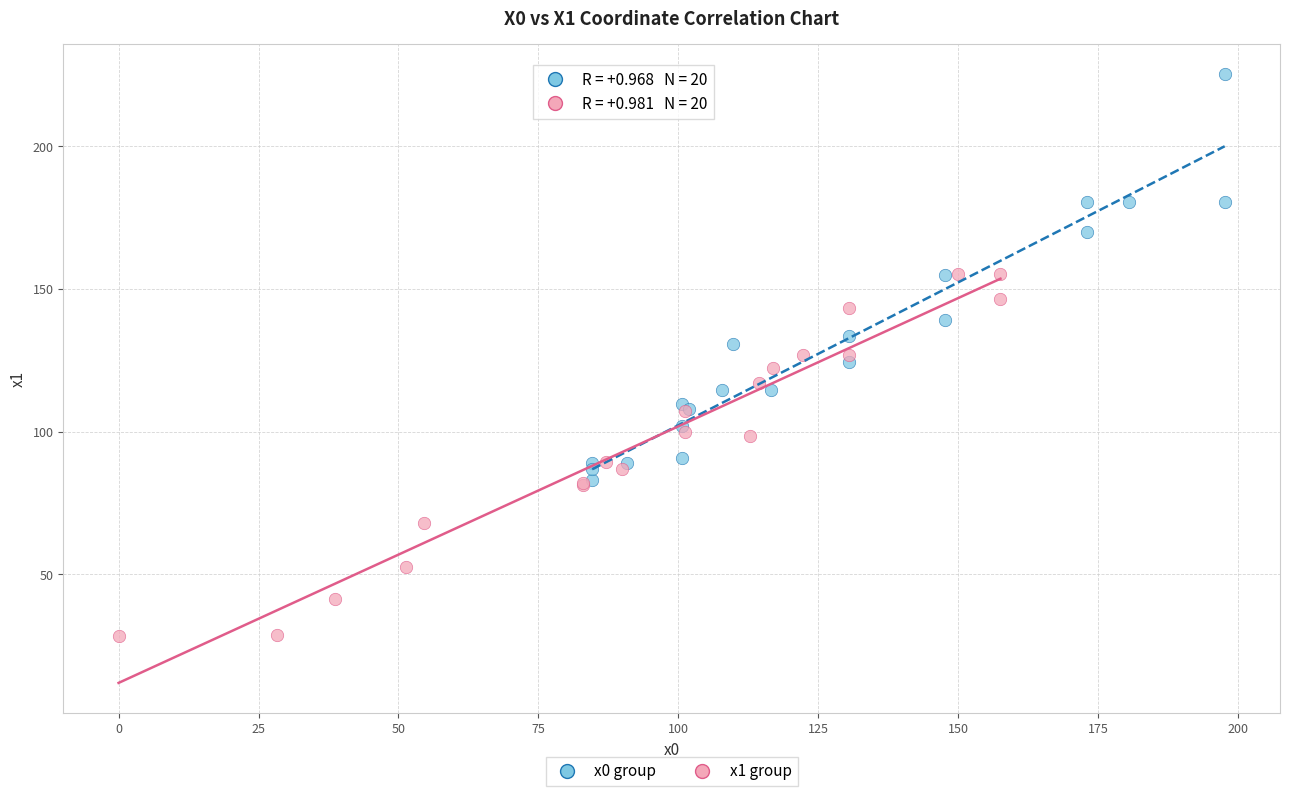

Which series has the widest spread of Y values?

x0 group